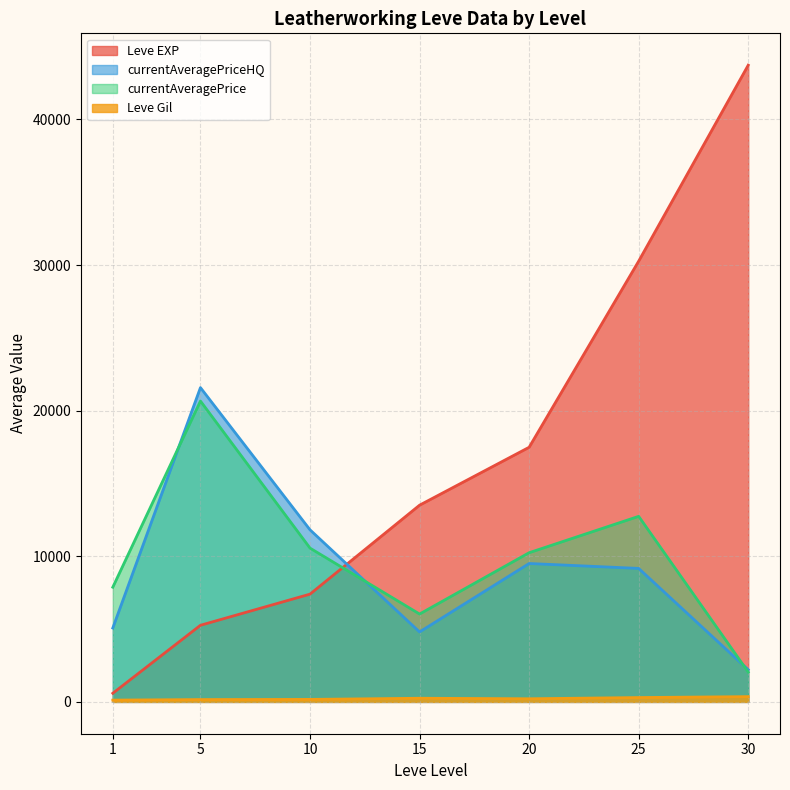

Which series changed the most between 5 and 25?

Leve EXP